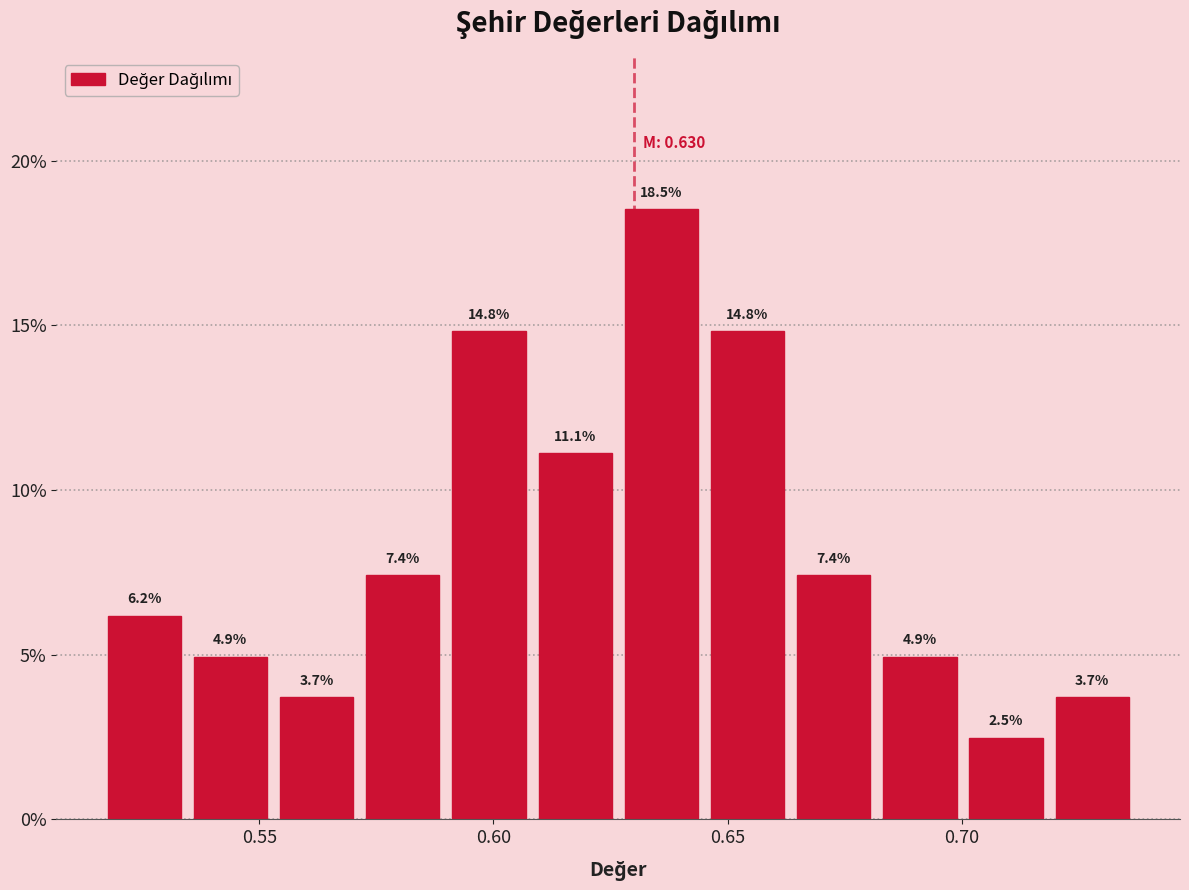

Around what value on the x-axis is the tallest bar? Give the approximate position of its centre, as read against the axis.

0.635